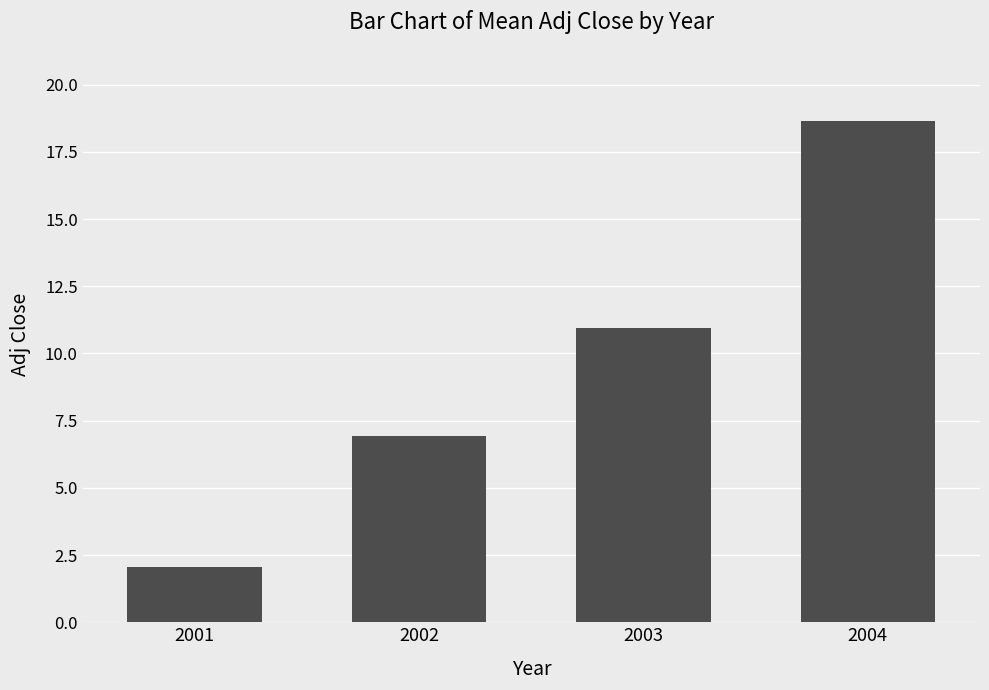

What is the average value?

9.6